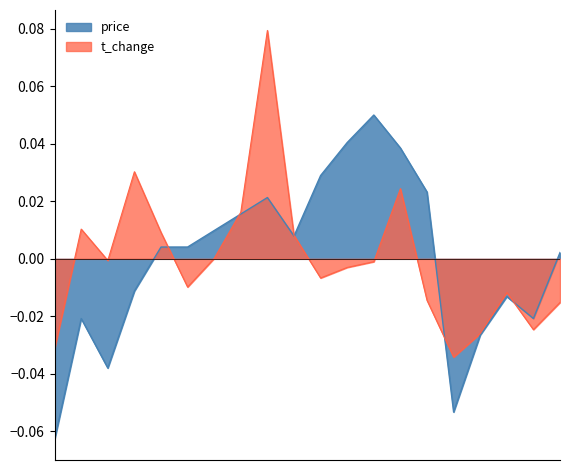

Rank the series by their average value, from highest to lowest.

t_change, price